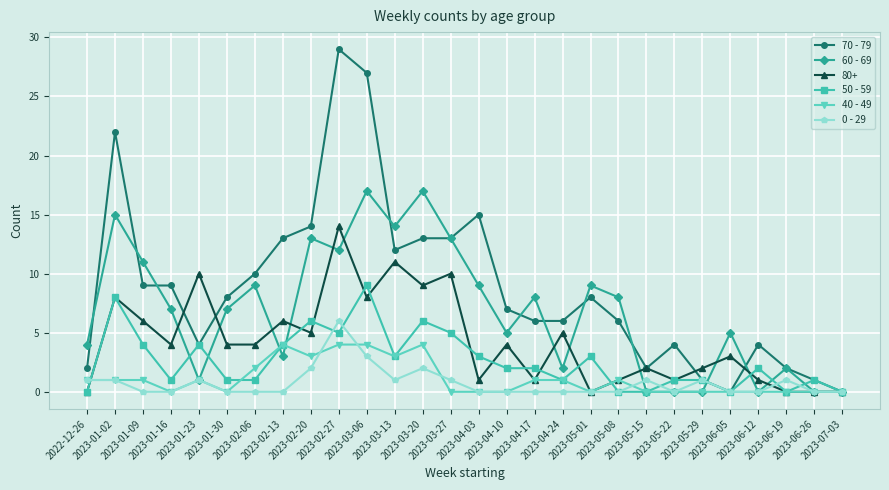

What is the difference between the highest and lowest values at 2023-04-17?

8